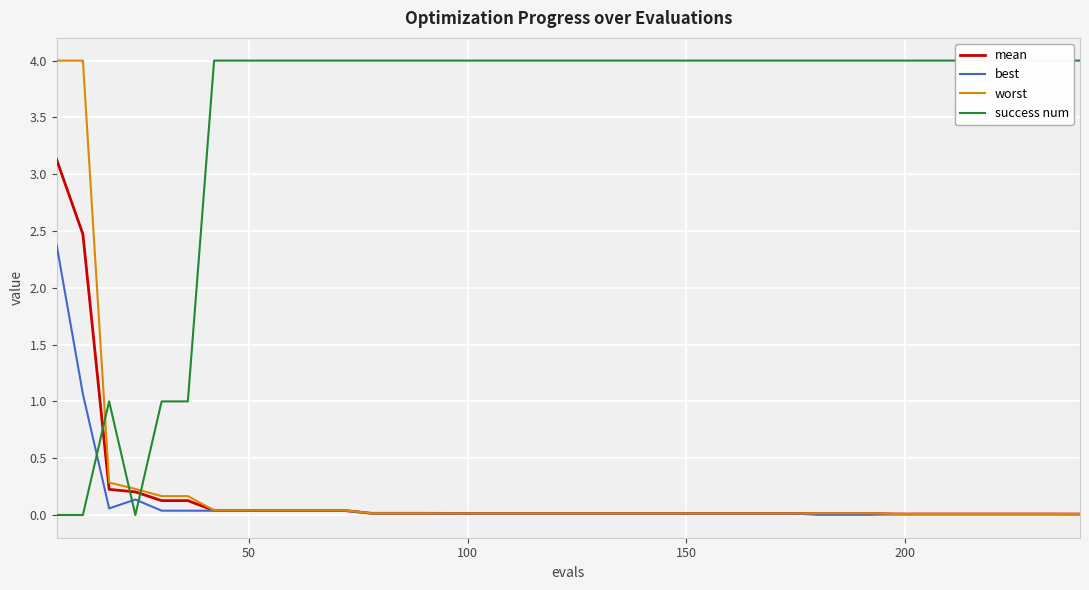

What is the highest value of the mean series?

3.1